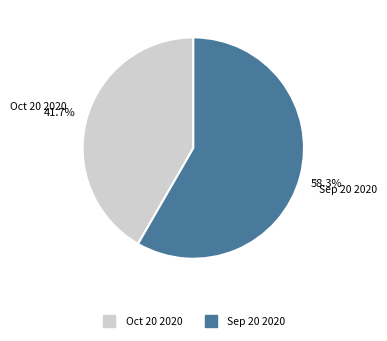

To the nearest percent, what portion does Oct 20 2020 represent?

42%